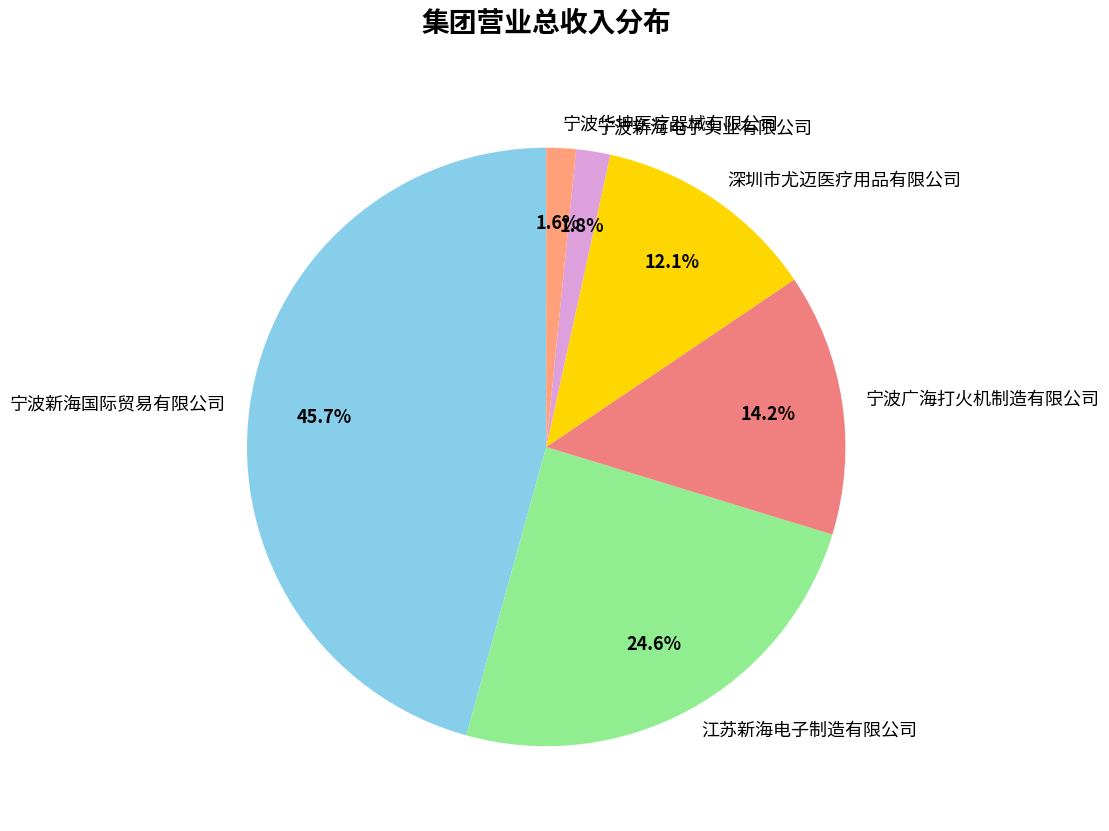

The 深圳市尤迈医疗用品有限公司 slice represents 25% of the pie. True or false?

False